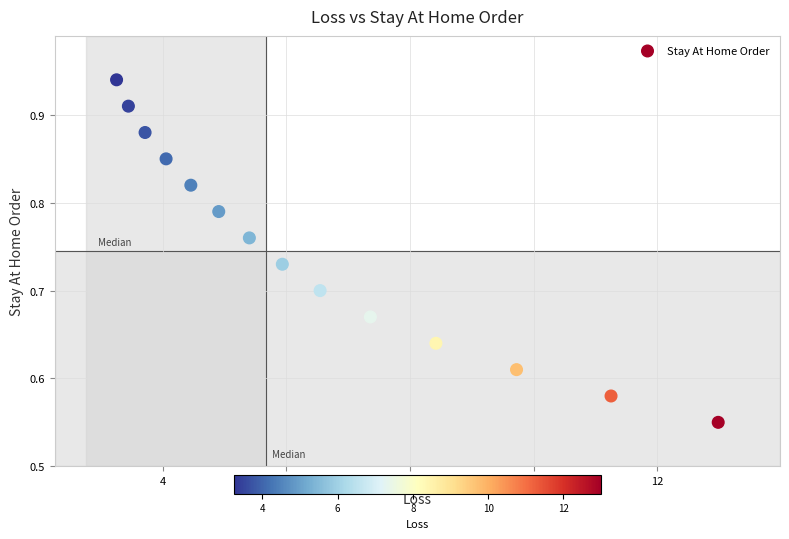

What is the range of Y values (max minus min)?

0.4